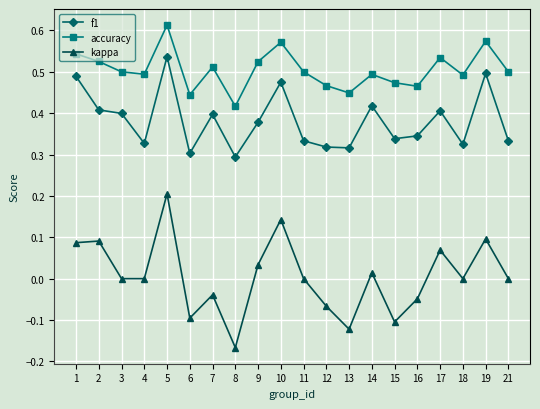

Between 2 and 15, which series saw the biggest shift?

kappa